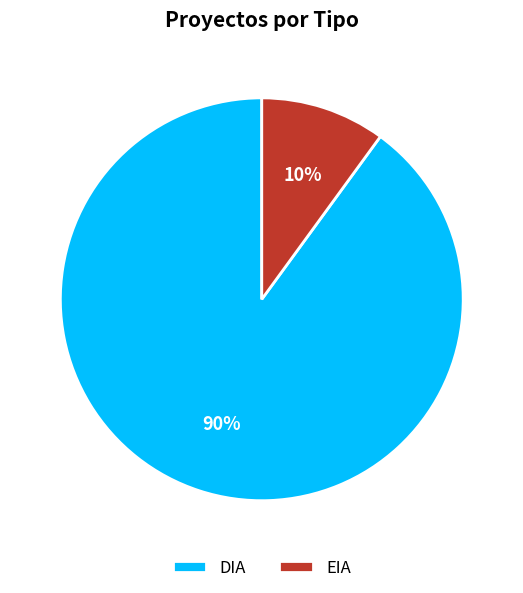

Which category accounts for the majority?

DIA